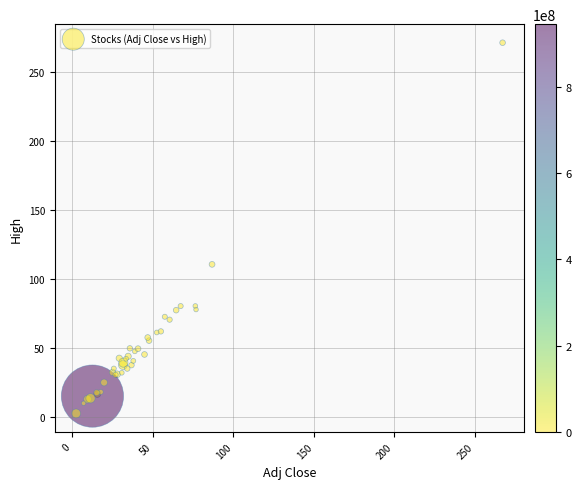

What Y value in the scatter plot is closest to 136?

110.4